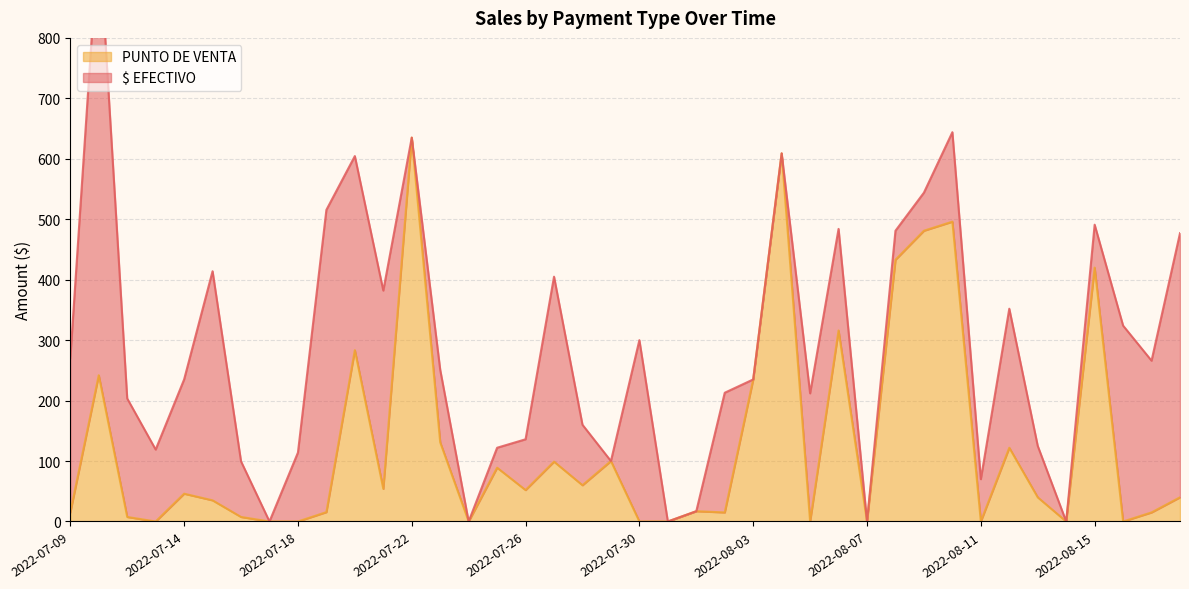

What is the highest value of the PUNTO DE VENTA series?

635.0